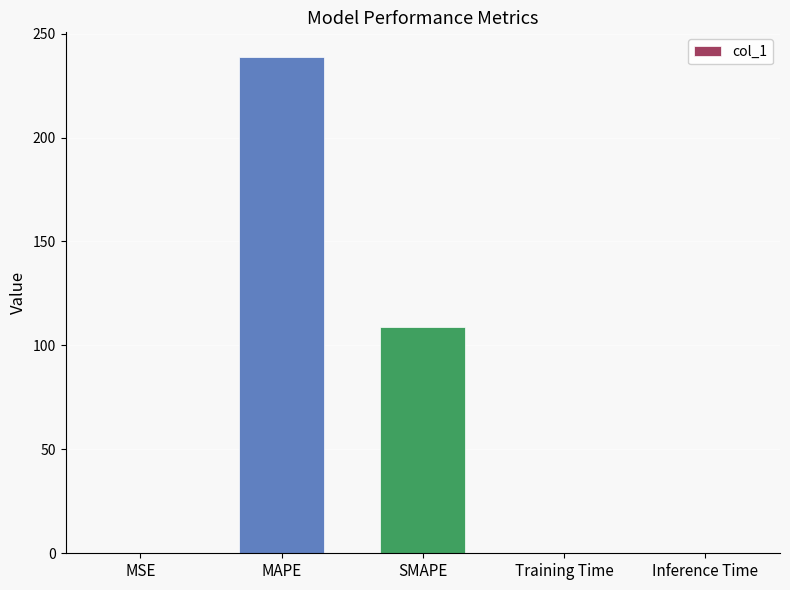

Which has a higher value, SMAPE or Training Time?

SMAPE